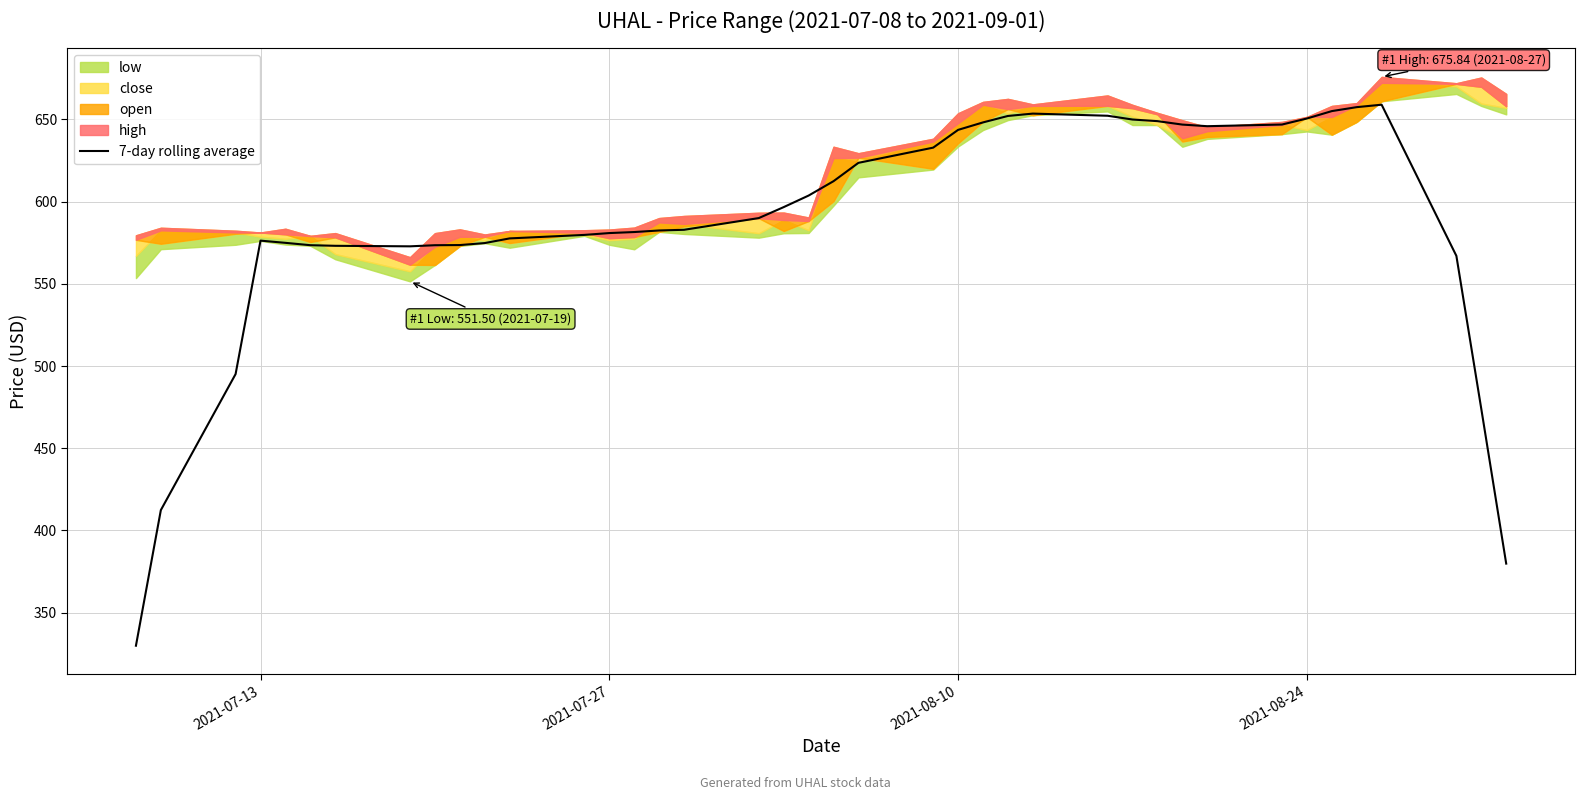

What is the smallest value displayed?

329.9